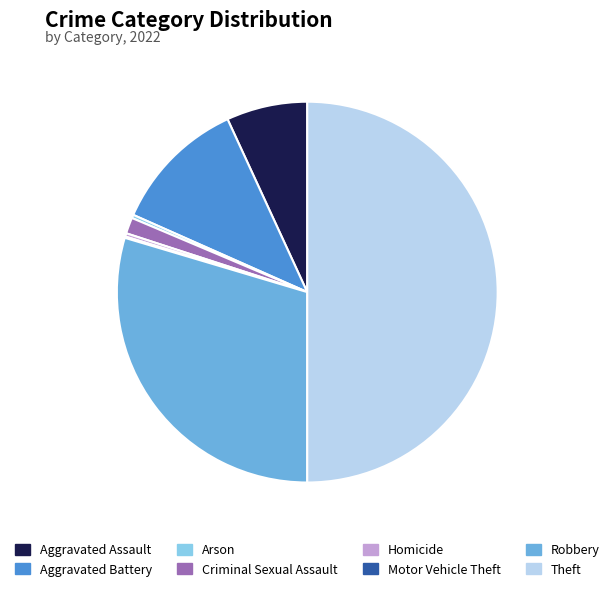

Does Aggravated Assault represent more than half of the total?

No